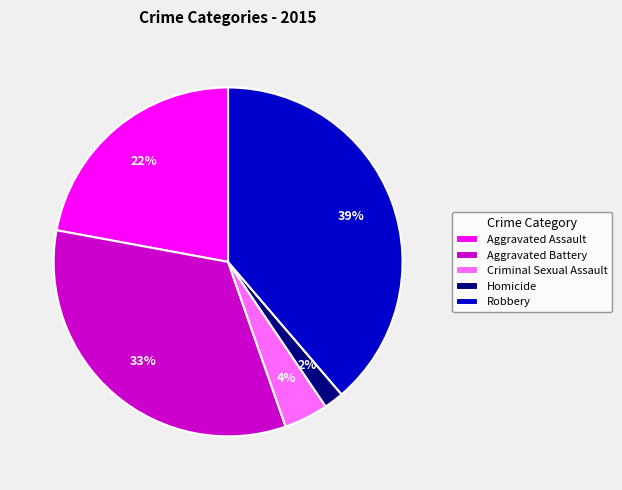

To the nearest percent, what is the combined percentage of Aggravated Battery and Criminal Sexual Assault?

37%